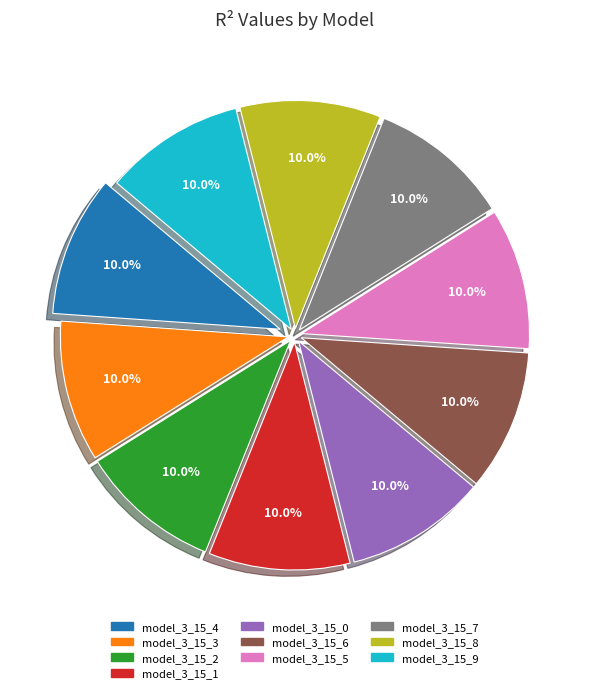

Is there any slice that represents more than half of the pie?

No